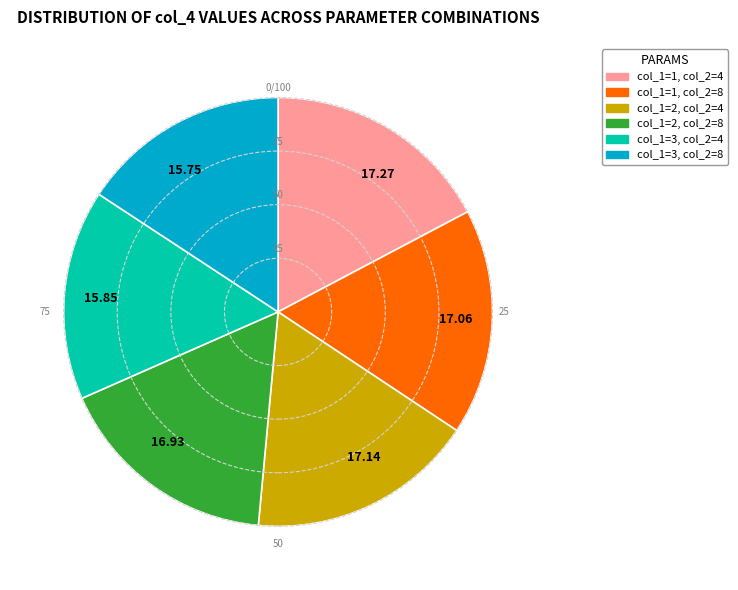

What is the ratio of the value at col_1=2, col_2=8 to the value at col_1=2, col_2=4?

1.0